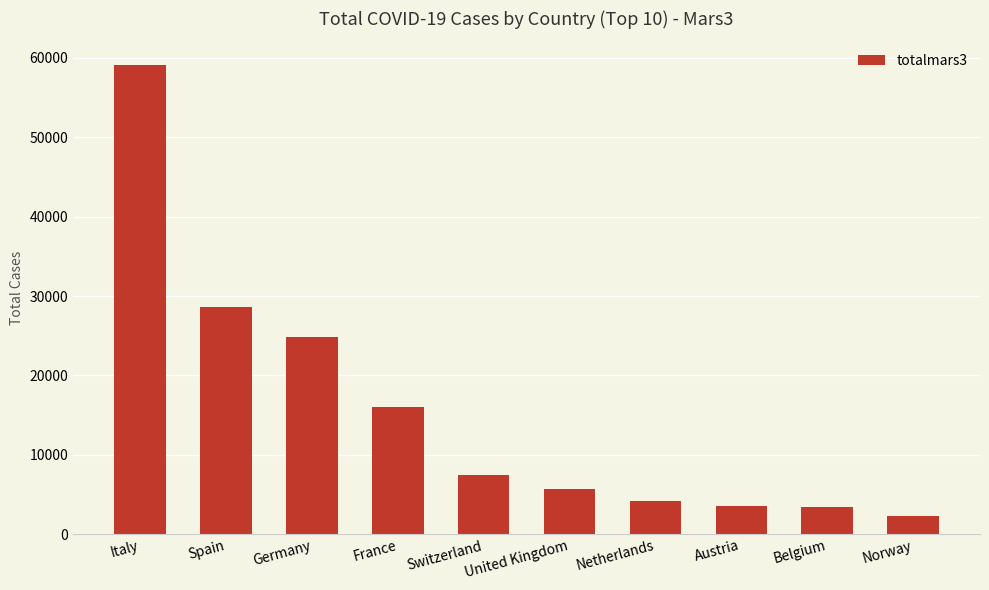

Where is the data nearest to the value 30700?

Spain